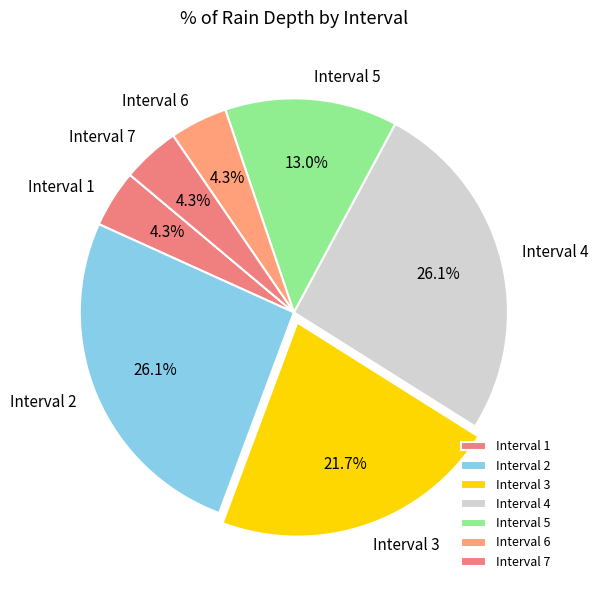

Which has a higher value, Interval 6 or Interval 4?

Interval 4